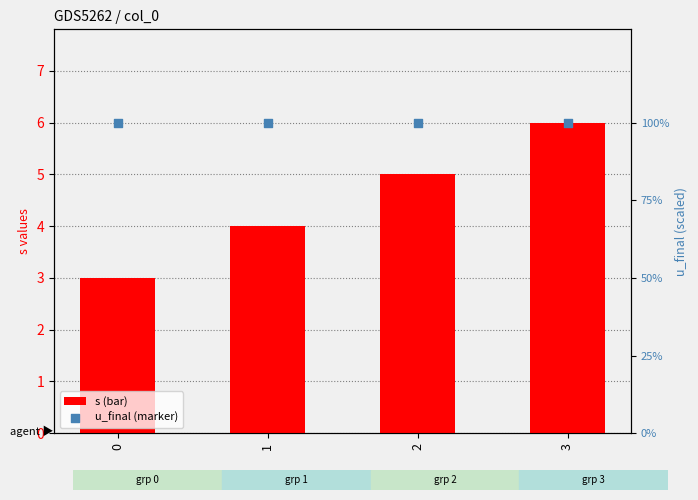

Which series has the widest spread of Y values?

s